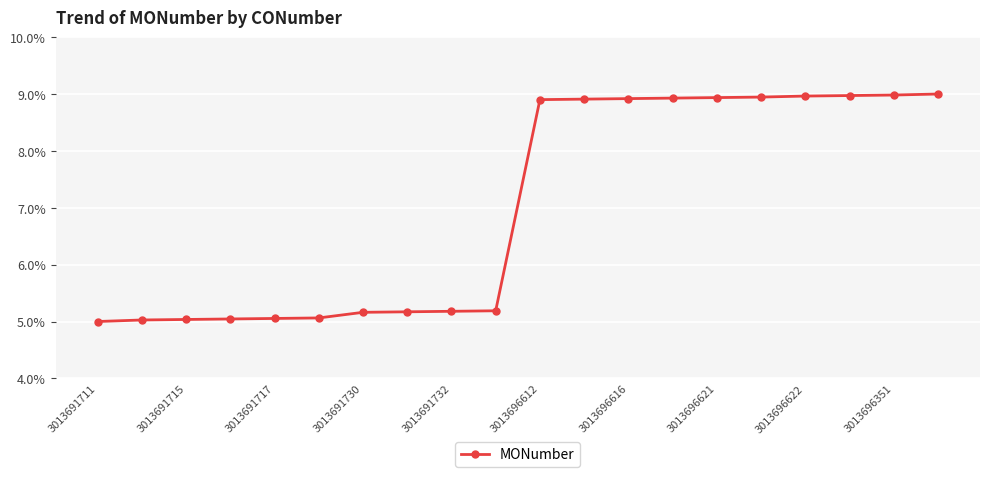

What is the difference between the maximum and minimum values?

4.0